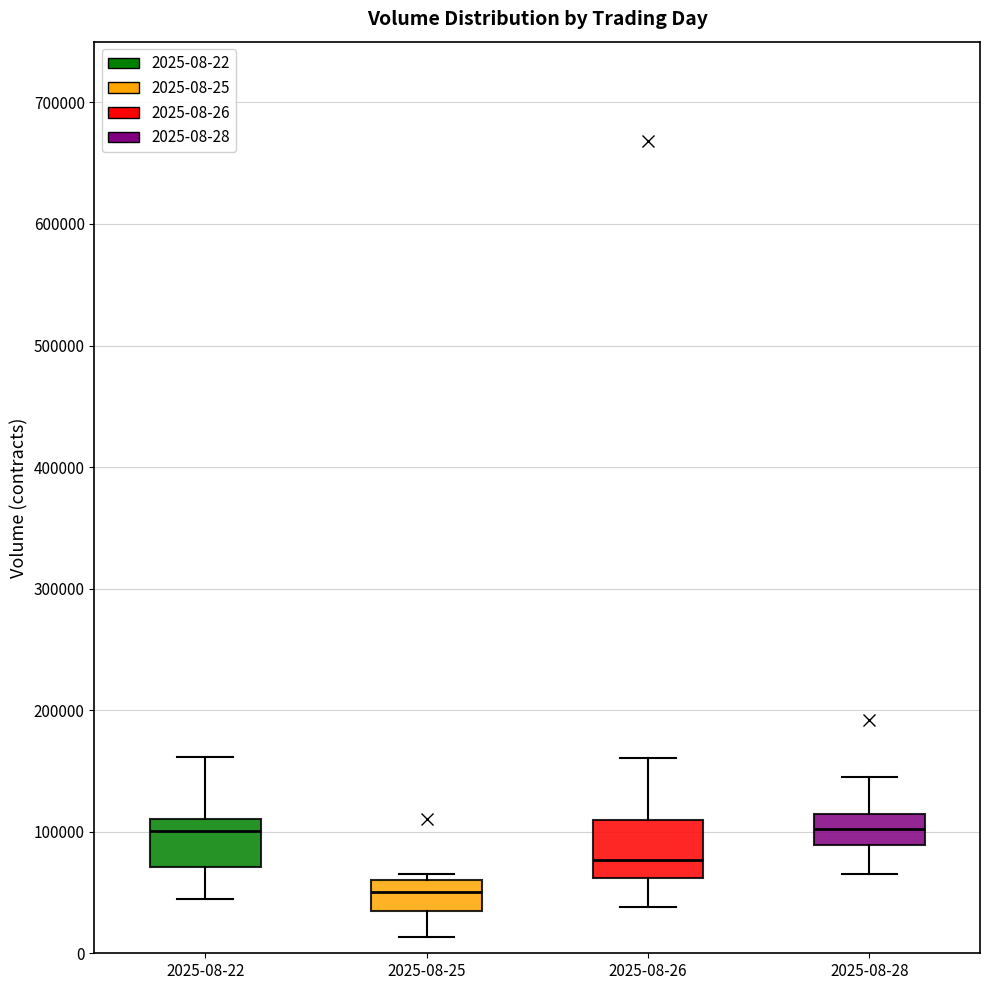

Reading left to right, read every box against the y-axis: the position of its median line, the range the box covers, and the ends of its whiskers. The values are not printed on the chart, so give them approximately, as read against the axis.

2025-08-22: median 100000, box 70000 to 110000, whiskers 40000 to 160000
2025-08-25: median 50000, box 40000 to 60000, whiskers 10000 to 70000
2025-08-26: median 80000, box 60000 to 110000, whiskers 40000 to 160000
2025-08-28: median 100000, box 90000 to 110000, whiskers 70000 to 150000